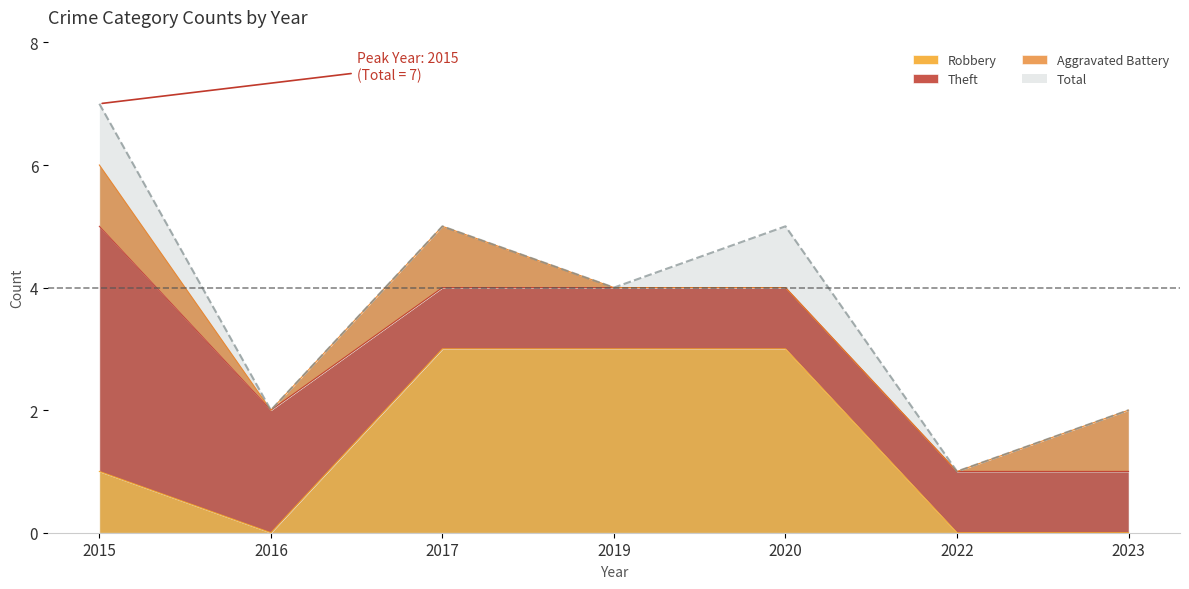

True or false: Robbery has a value of 3 at 2020.

True